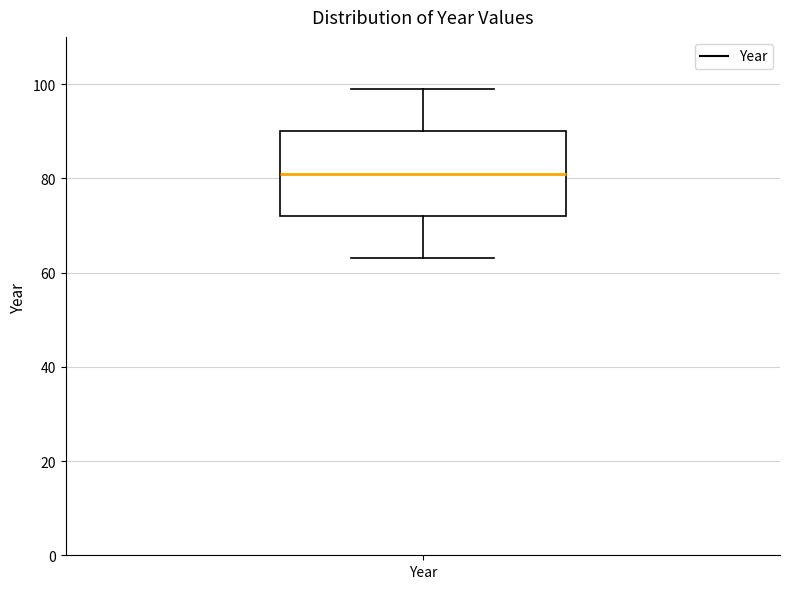

Where does the upper whisker of the box for Year end on the y-axis? The values are not printed on the chart, so give them approximately, as read against the axis.

100